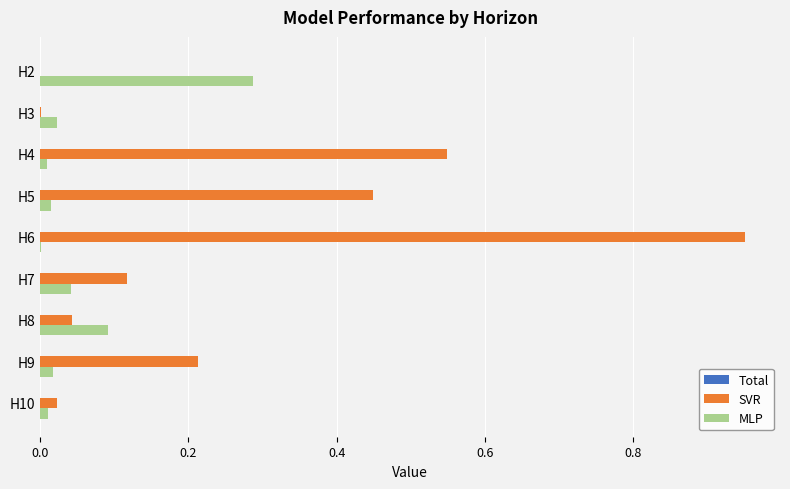

Is it true that MLP equals 0.1 at H8?

True